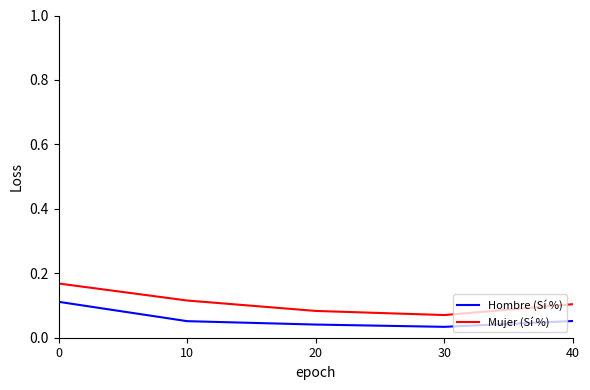

True or false: Mujer (Sí %) and Hombre (Sí %) intersect in this chart.

False